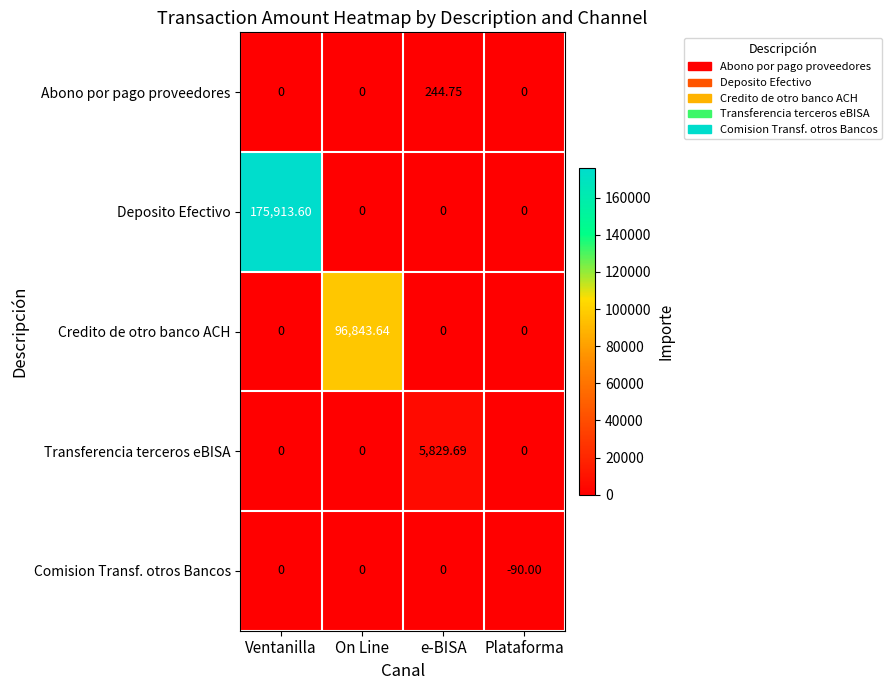

Rank the series by their maximum value, from highest to lowest.

Deposito Efectivo, Credito de otro banco ACH, Transferencia terceros eBISA, Abono por pago proveedores, Comision Transf. otros Bancos